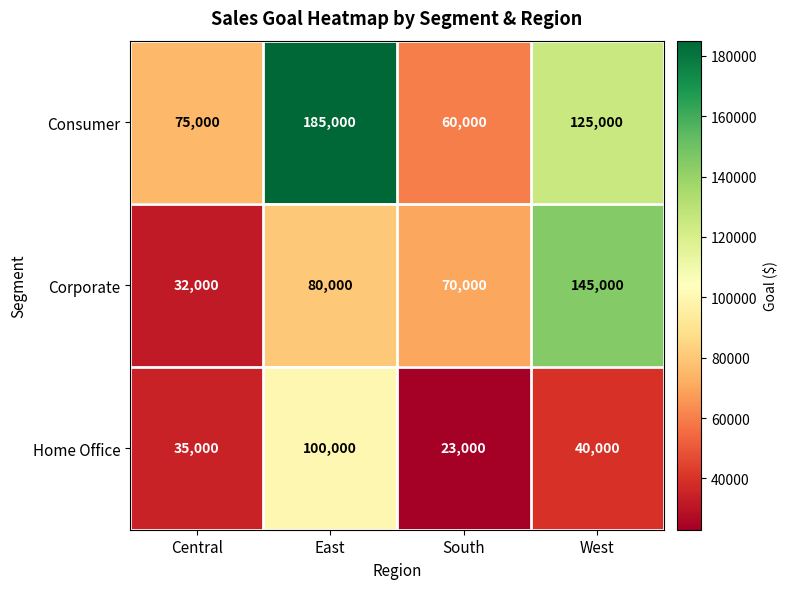

How many distinct data groups are displayed?

3